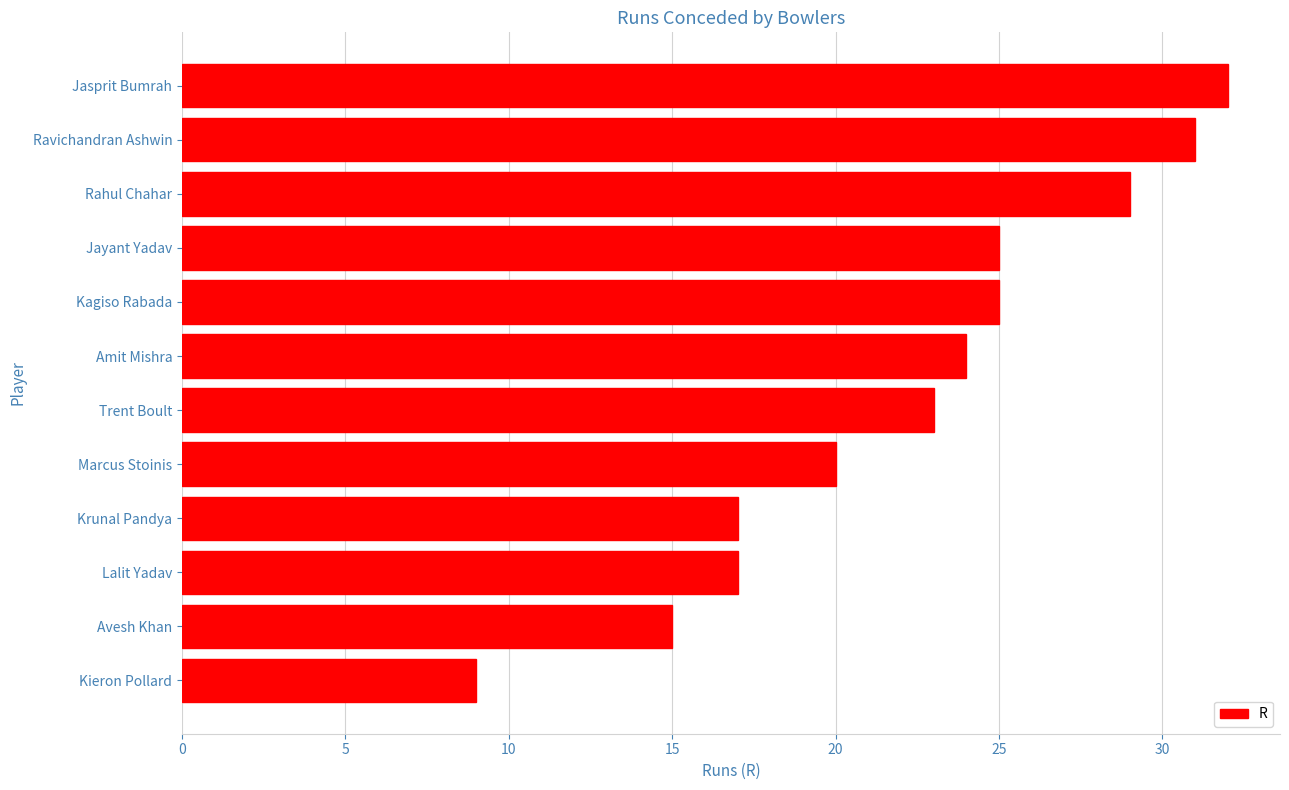

True or false: the data shows 6 at Marcus Stoinis.

False